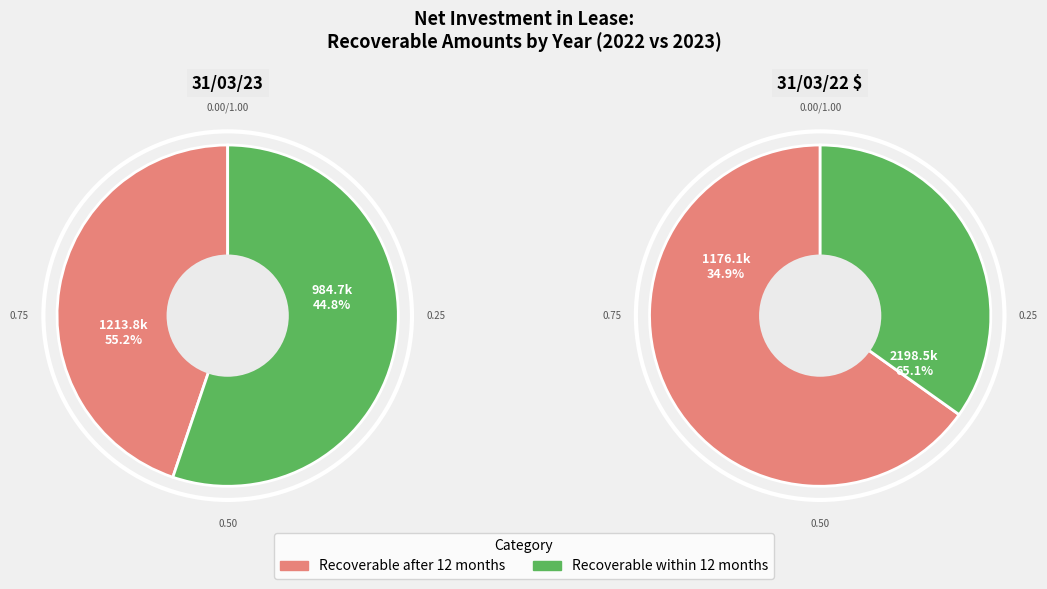

To the nearest percent, what is the combined percentage of 31/03/23 and 31/03/22 $?

100%